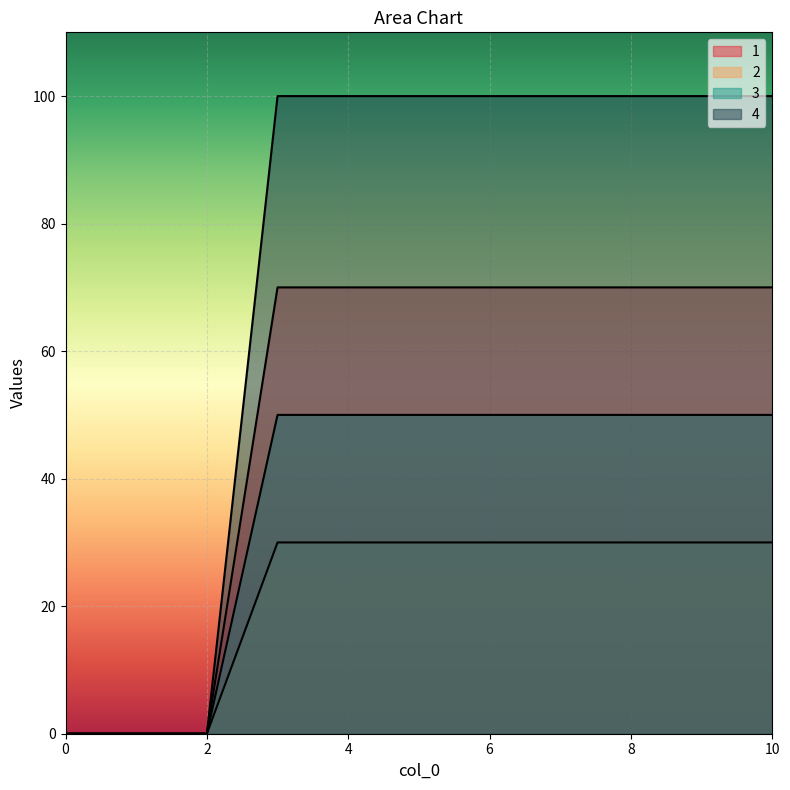

What is the difference between the maximum and minimum values in the 1 series?

70